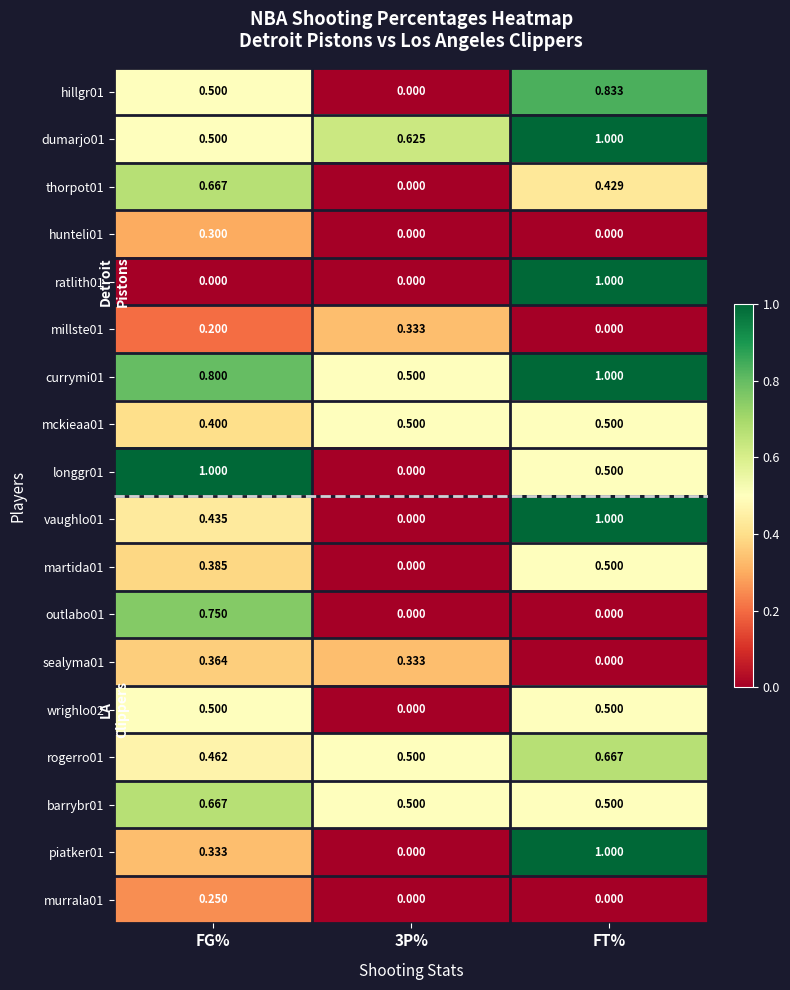

Where is mckieaa01 nearest to the value 0?

FG%